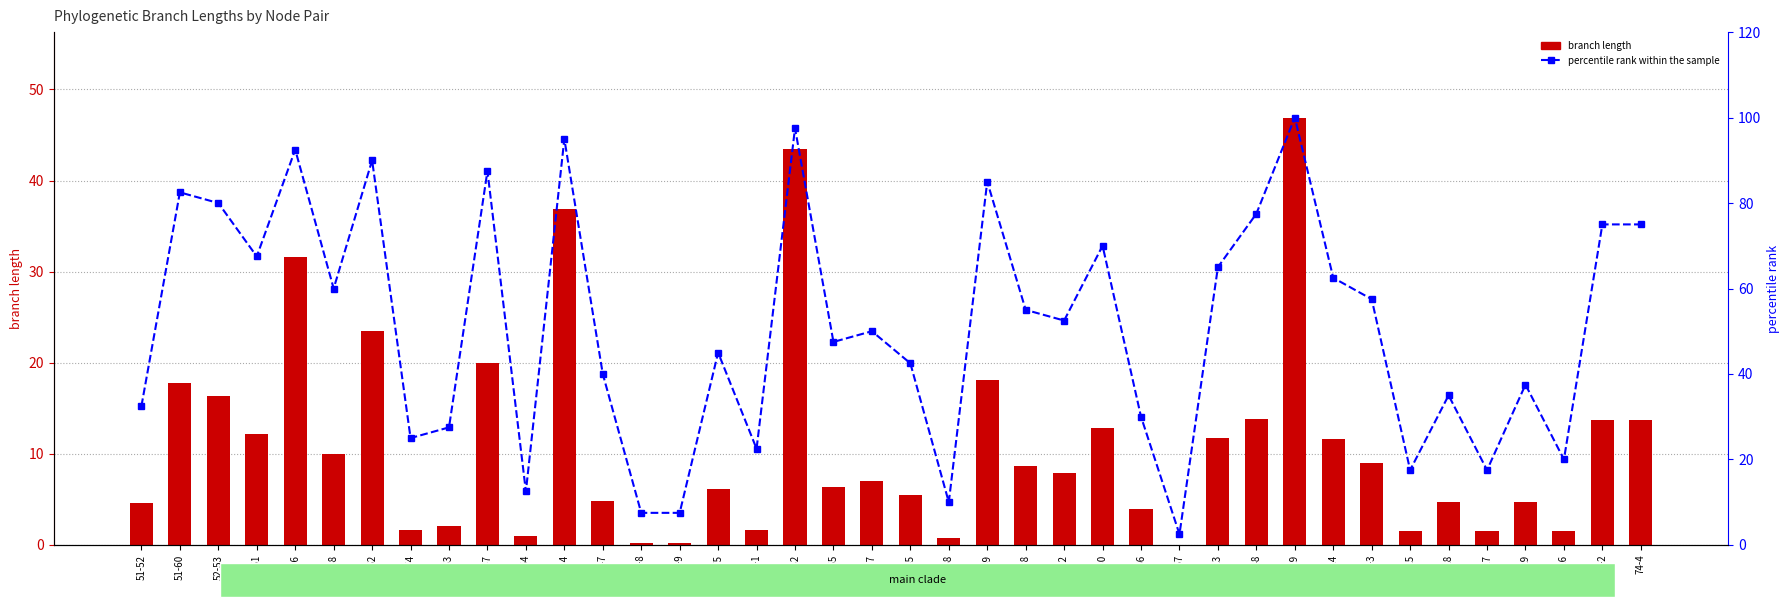

True or false: branch length has a value of 7.0 at 57-17.

True